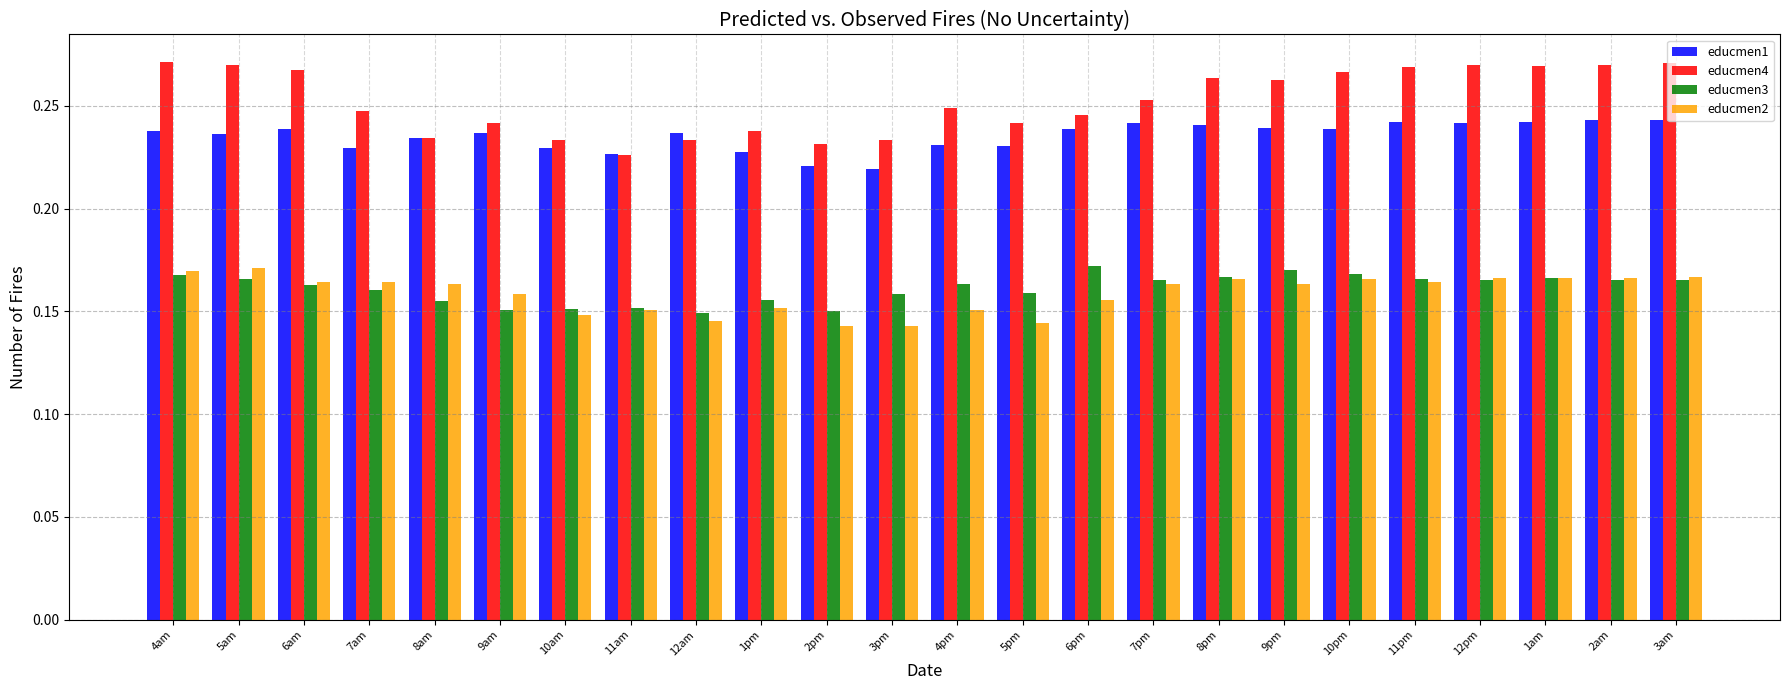

True or false: educmen2 has a value of 0.3 at 1pm.

False